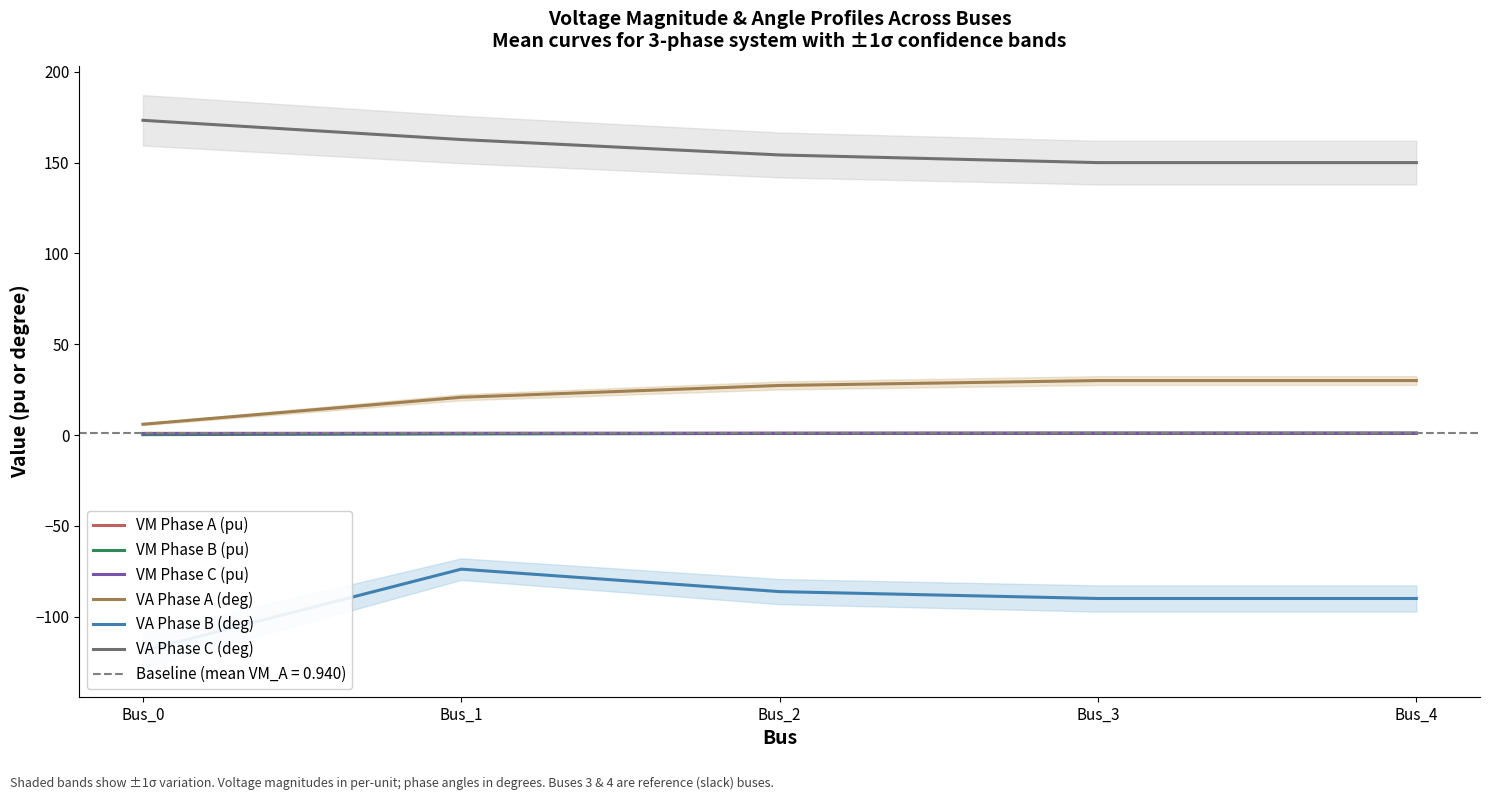

True or false: VA Phase A (deg) and VM Phase A (pu) intersect in this chart.

False